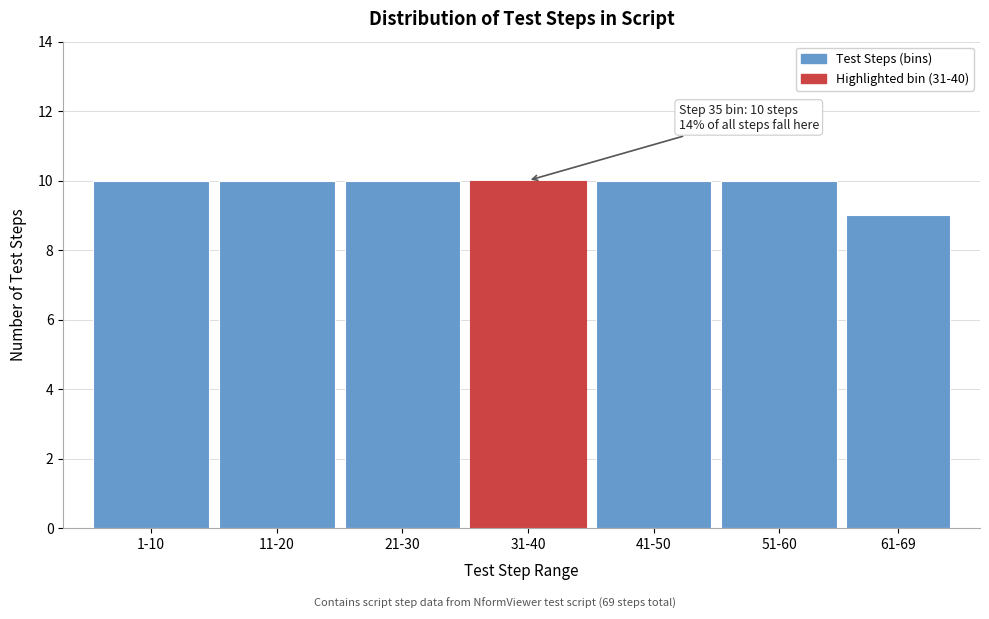

Reading left to right, transcribe all the data shown in this chart.

1-10=10	11-20=10	21-30=10	31-40=10	41-50=10	51-60=10	61-69=9